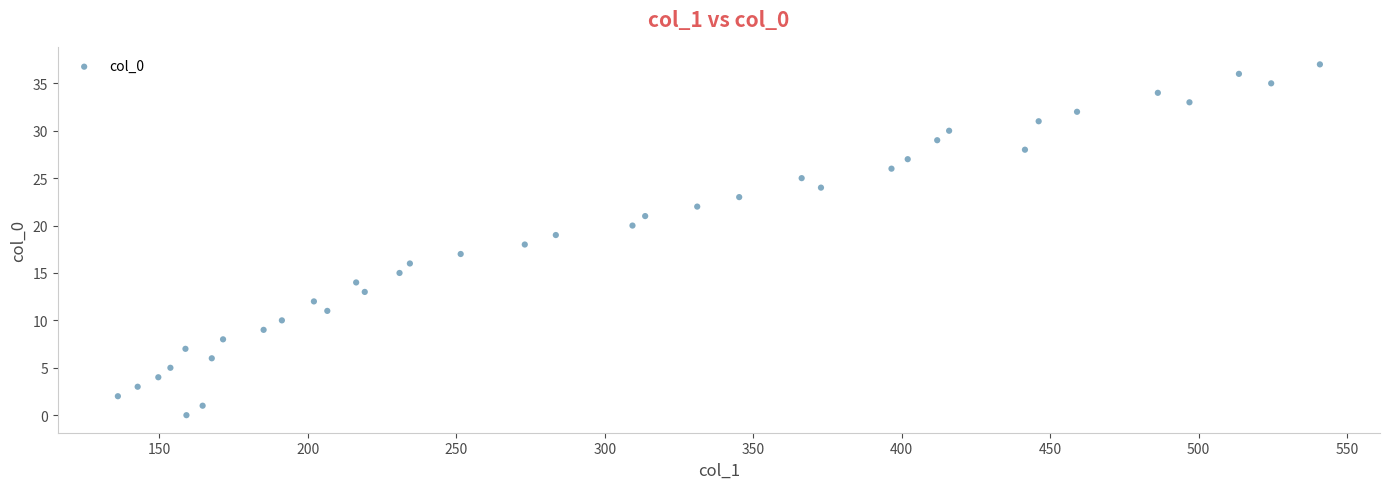

How many data points are displayed?

38